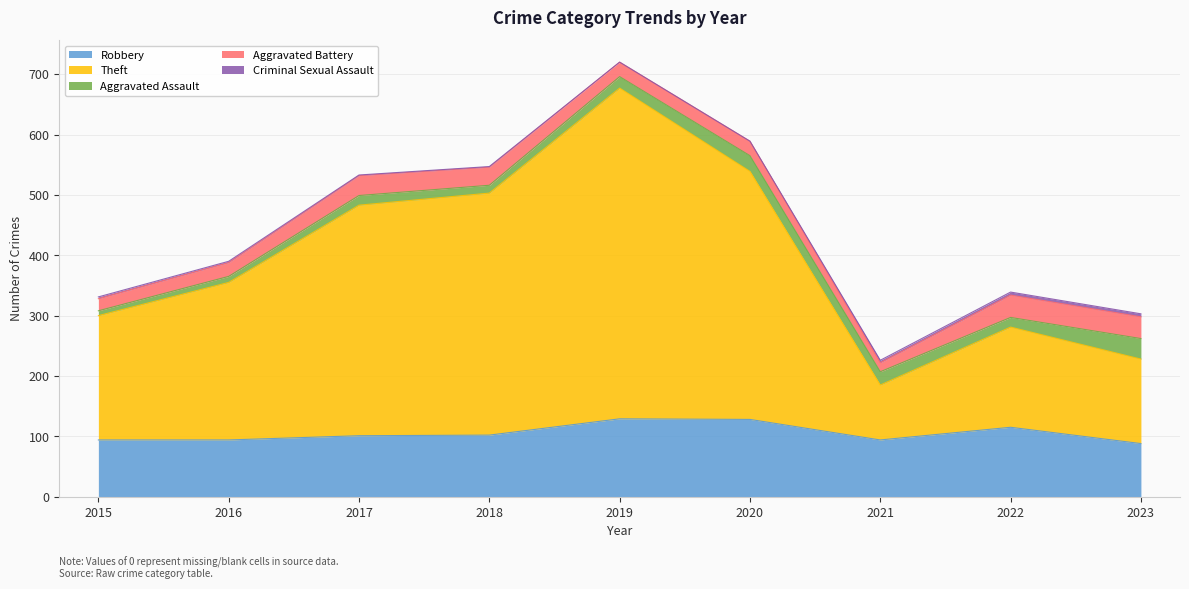

Reading left to right, what are all the values shown in this chart?

Robbery: 2015=94	2016=94	2017=101	2018=102	2019=129	2020=128	2021=94	2022=115	2023=88
Theft: 2015=206	2016=261	2017=382	2018=401	2019=548	2020=411	2021=91	2022=166	2023=140
Aggravated Assault: 2015=8	2016=10	2017=16	2018=13	2019=19	2020=26	2021=22	2022=16	2023=34
Aggravated Battery: 2015=20	2016=23	2017=33	2018=30	2019=24	2020=24	2021=15	2022=37	2023=36
Criminal Sexual Assault: 2015=3	2016=2	2017=1	2018=1	2019=0	2020=0	2021=4	2022=5	2023=5